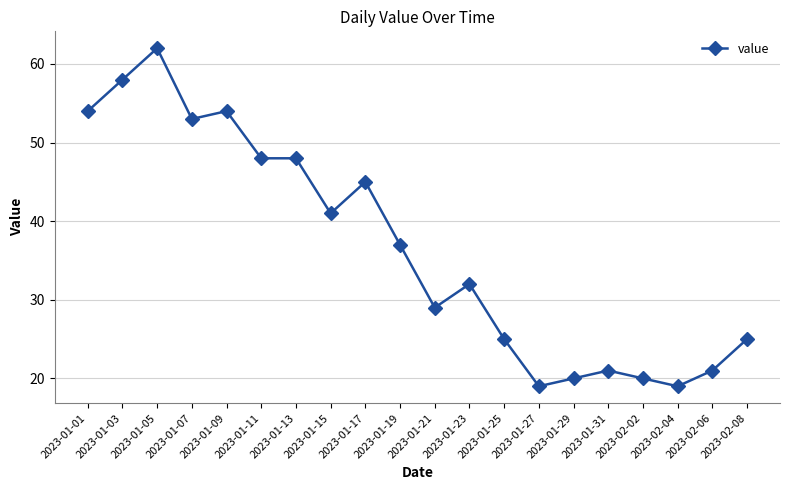

True or false: the data shows 65 at 2023-01-19.

False